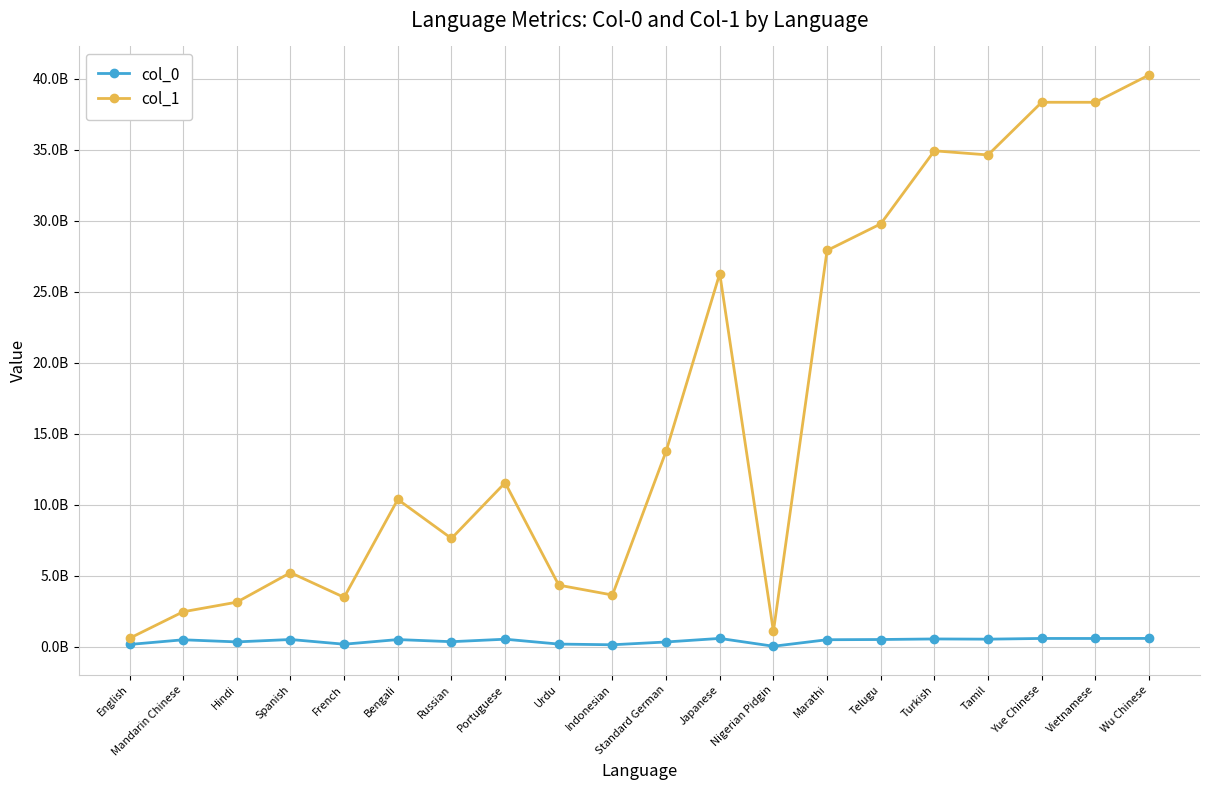

Does the chart display data point markers on the line(s)?

Yes